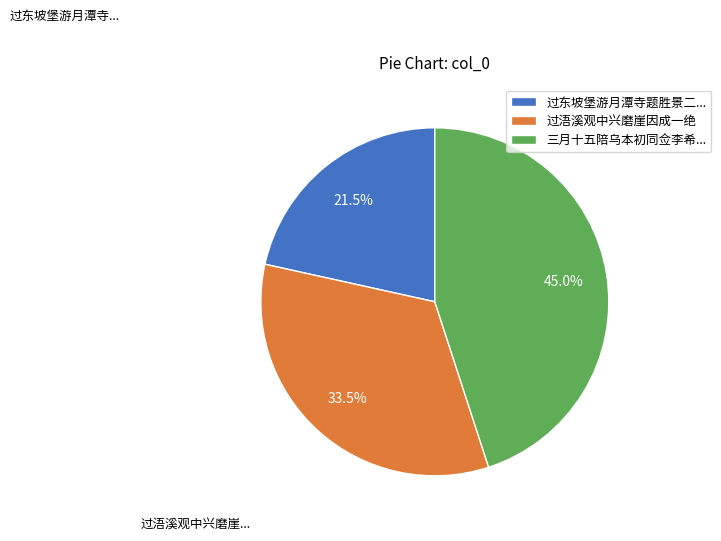

Approximately how many times larger is the value at 过东坡堡游月潭寺题胜景二... compared to 三月十五陪乌本初同佥李希...?

0.5